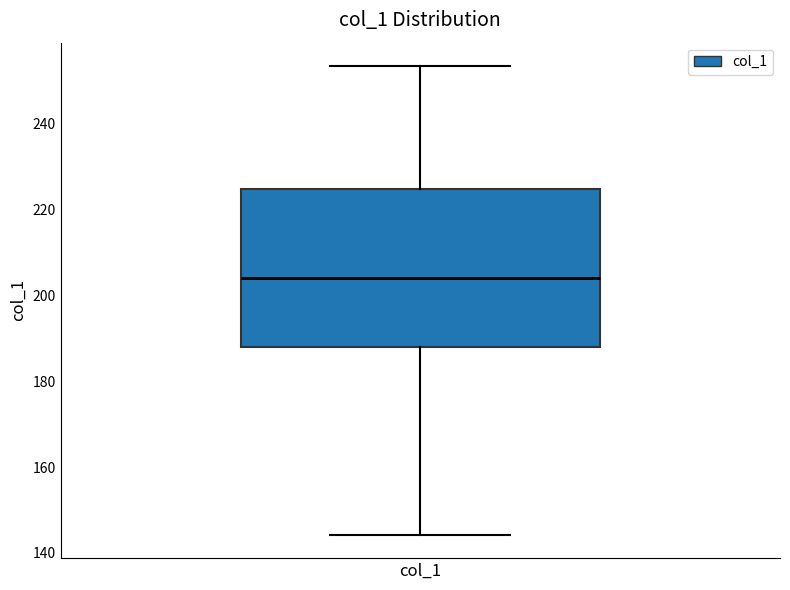

Where does the upper whisker of the box for col_1 end on the y-axis? The values are not printed on the chart, so give them approximately, as read against the axis.

254